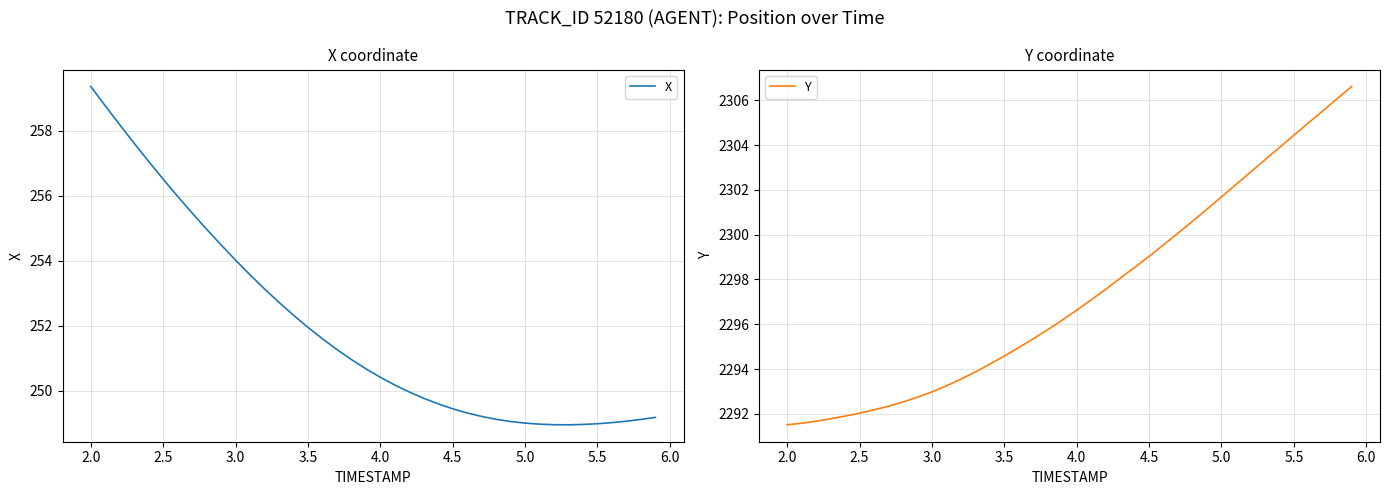

Reading left to right, list all the values displayed in this chart.

X: 259.4	258.8	258.2	257.6	257.1	256.5	256.0	255.5	255.0	254.5	254.0	253.6	253.1	252.7	252.3	252.0	251.6	251.3	251.0	250.7	250.4	250.2	250.0	249.8	249.6	249.4	249.3	249.2	249.1	249.1	249.0	249.0	249.0	249.0	249.0	249.0	249.0	249.1	249.1	249.2
Y: 2291.5	2291.6	2291.7	2291.8	2291.9	2292.0	2292.2	2292.3	2292.5	2292.7	2293.0	2293.2	2293.6	2293.9	2294.2	2294.6	2295.0	2295.3	2295.8	2296.2	2296.6	2297.1	2297.6	2298.1	2298.5	2299.0	2299.6	2300.1	2300.6	2301.1	2301.7	2302.2	2302.8	2303.3	2303.9	2304.4	2305.0	2305.5	2306.1	2306.6